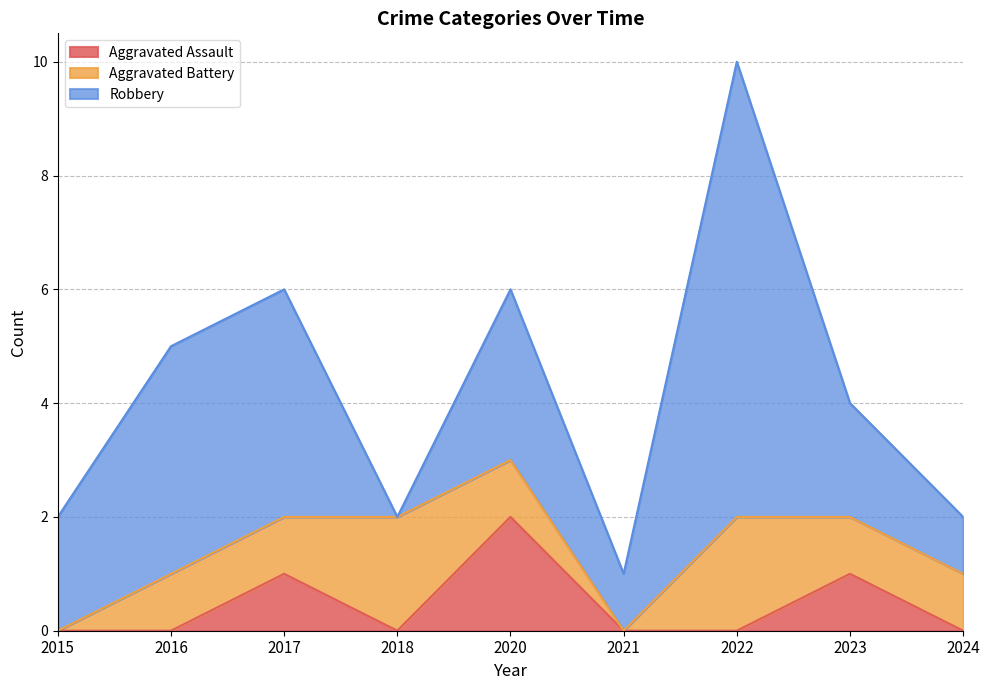

Reading left to right, extract all data points from this chart.

Aggravated Assault: 0	0	1	0	2	0	0	1	0
Aggravated Battery: 0	1	1	2	1	0	2	1	1
Robbery: 2	4	4	0	3	1	8	2	1